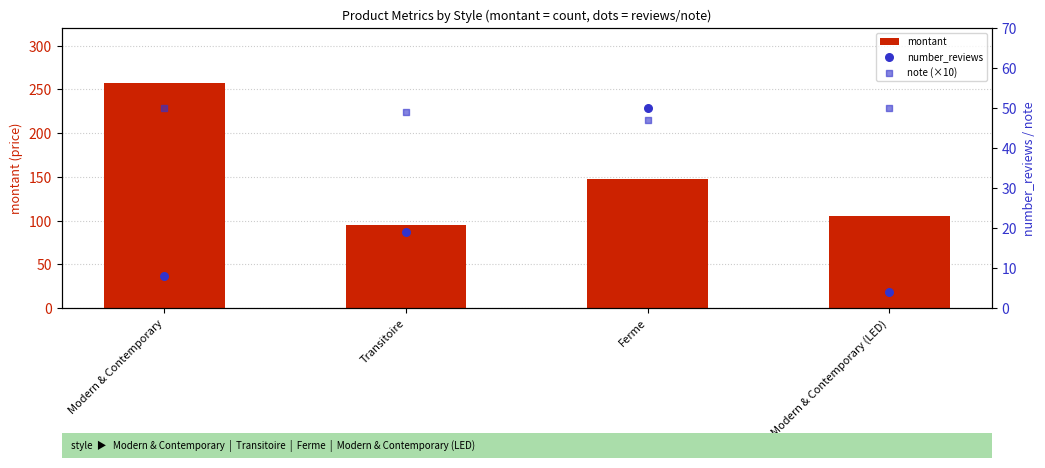

At which category is the sum across all series the highest?

Modern & Contemporary